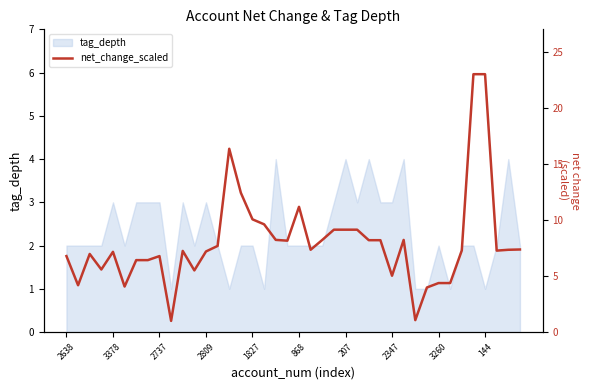

The tag_depth series shows 1 at 3378. True or false?

False